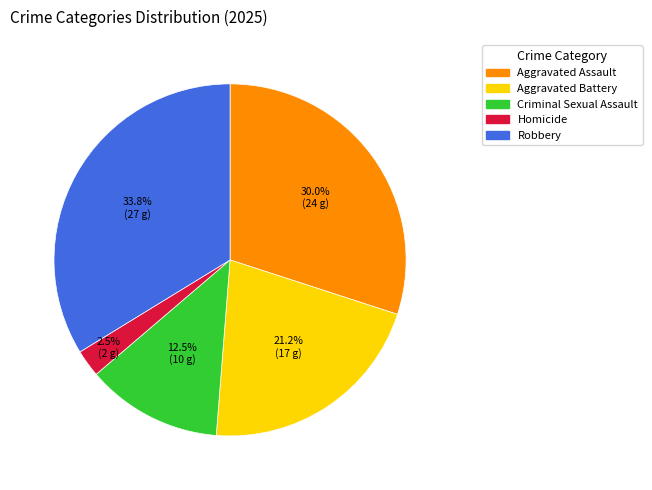

Which category has the biggest portion of the pie?

Robbery